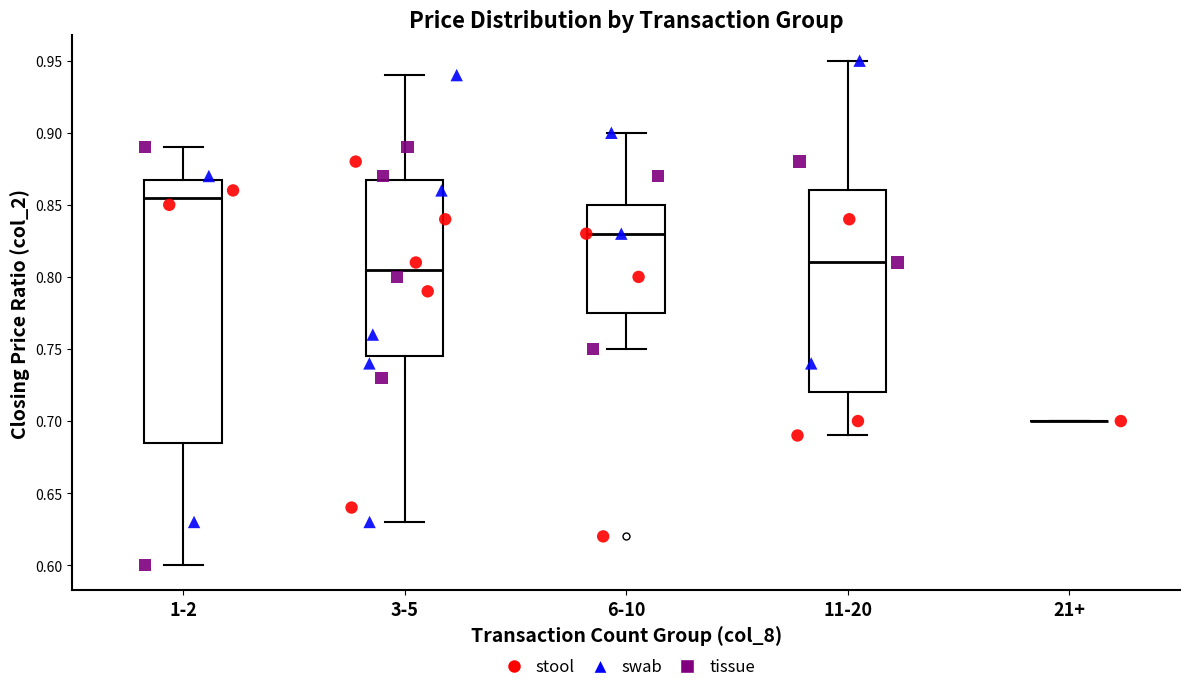

Reading left to right, transcribe this box plot: for each box, give where its median line is, the range the box spans, and where its two whiskers end, as read against the y-axis. The values are not printed on the chart, so give them approximately, as read against the axis.

1-2: median 0.855, box 0.685 to 0.870, whiskers 0.600 to 0.890
3-5: median 0.805, box 0.745 to 0.870, whiskers 0.630 to 0.940
6-10: median 0.830, box 0.775 to 0.850, whiskers 0.750 to 0.900
11-20: median 0.810, box 0.720 to 0.860, whiskers 0.690 to 0.950
21+: box collapsed to a line at 0.700, whiskers 0.700 to 0.700